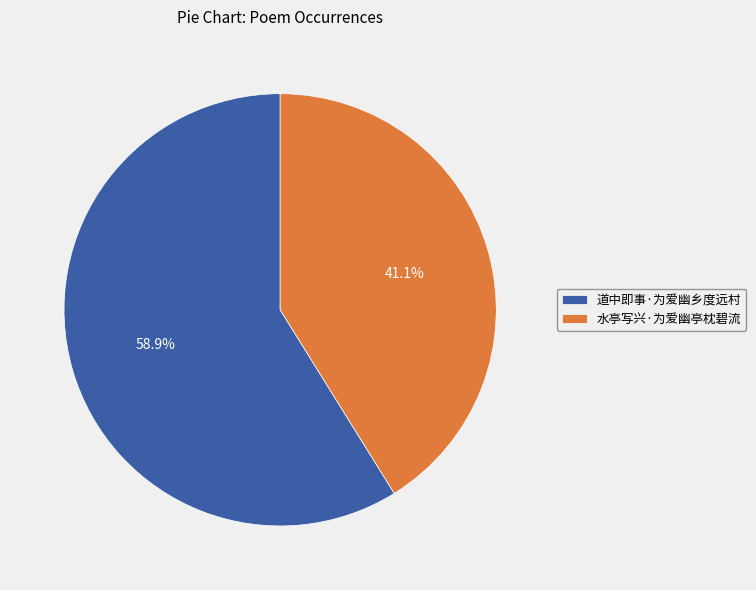

Which slice is the smallest?

水亭写兴·为爱幽亭枕碧流